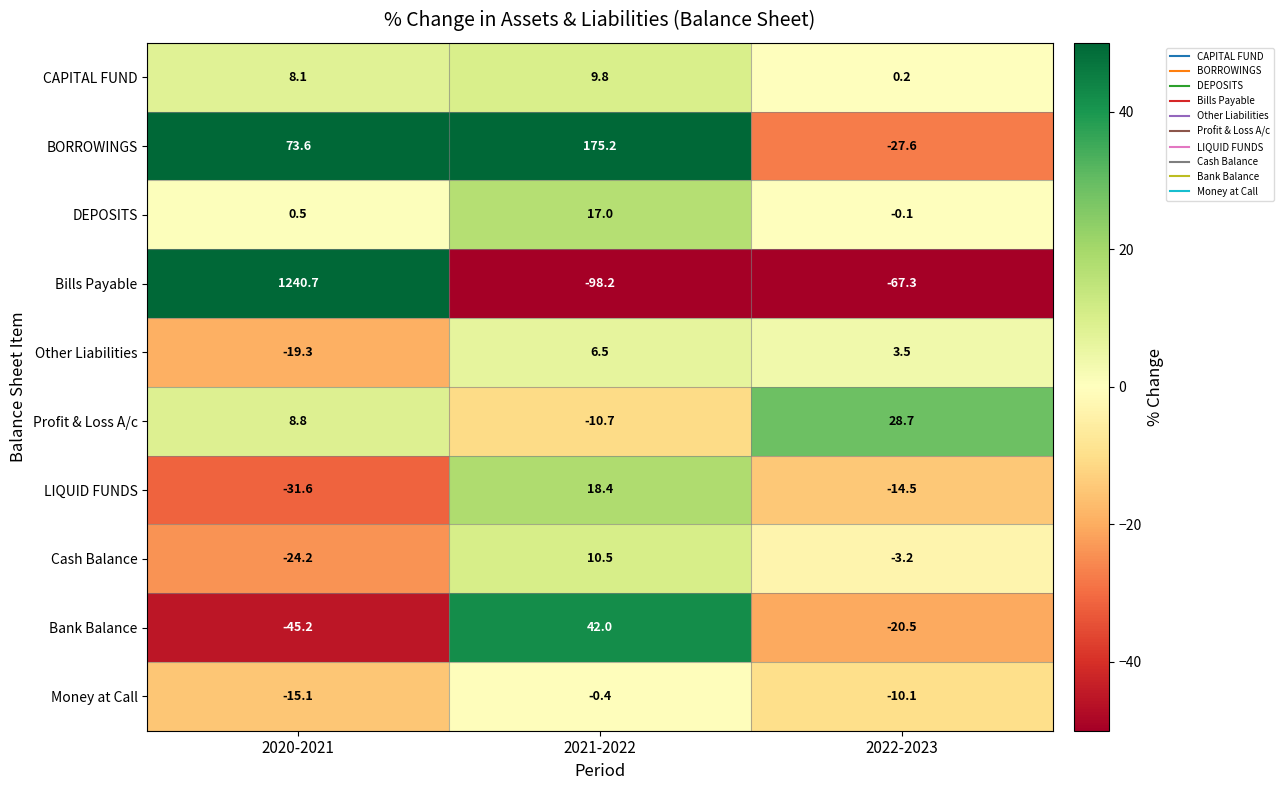

What is the greatest value displayed?

1240.7